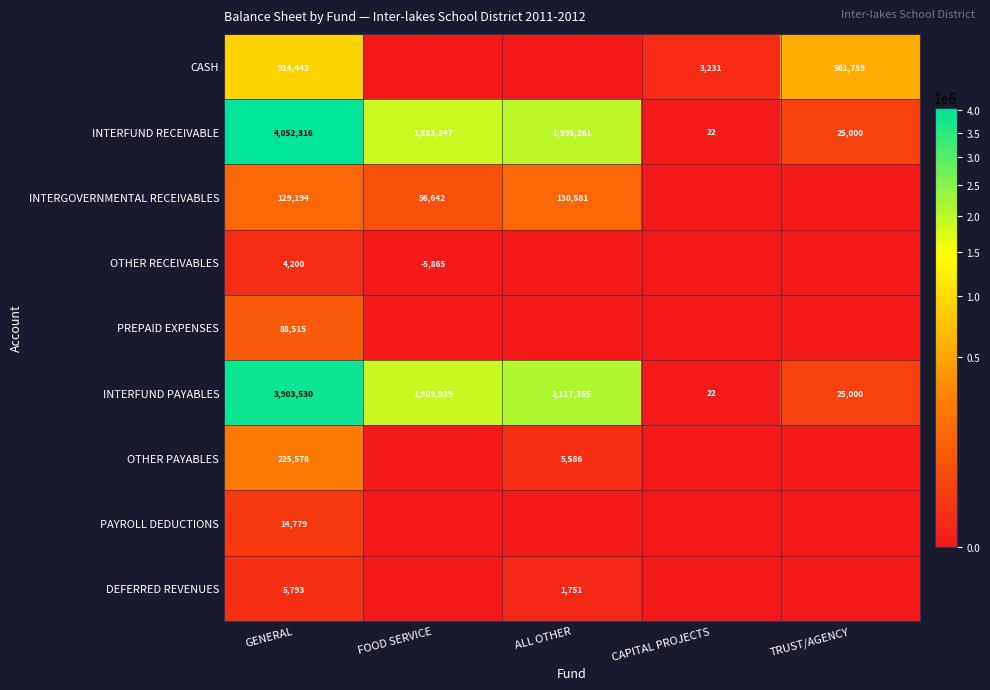

True or false: DEFERRED REVENUES has a value of 1535 at GENERAL.

False